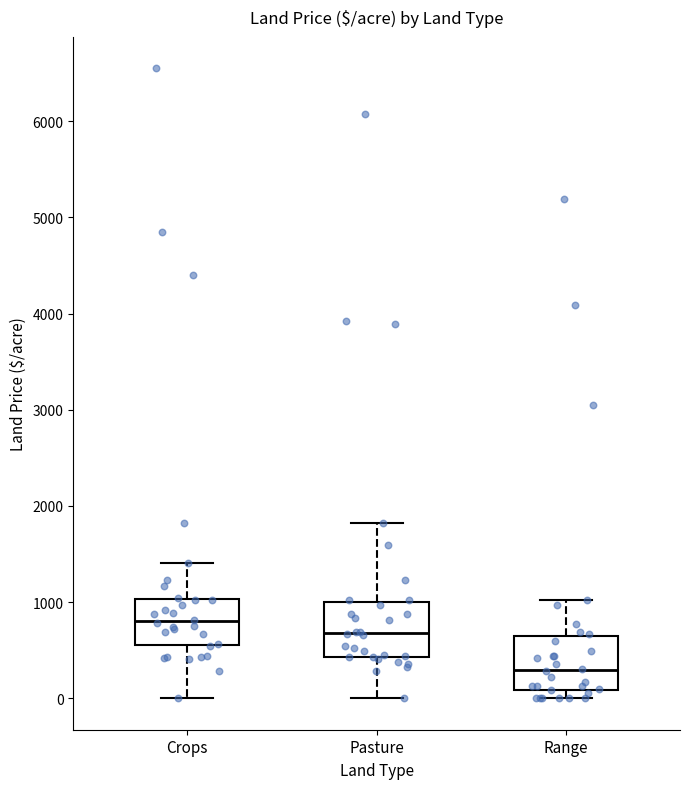

Where does the median line of the box for Pasture sit on the y-axis? The values are not printed on the chart, so give them approximately, as read against the axis.

700